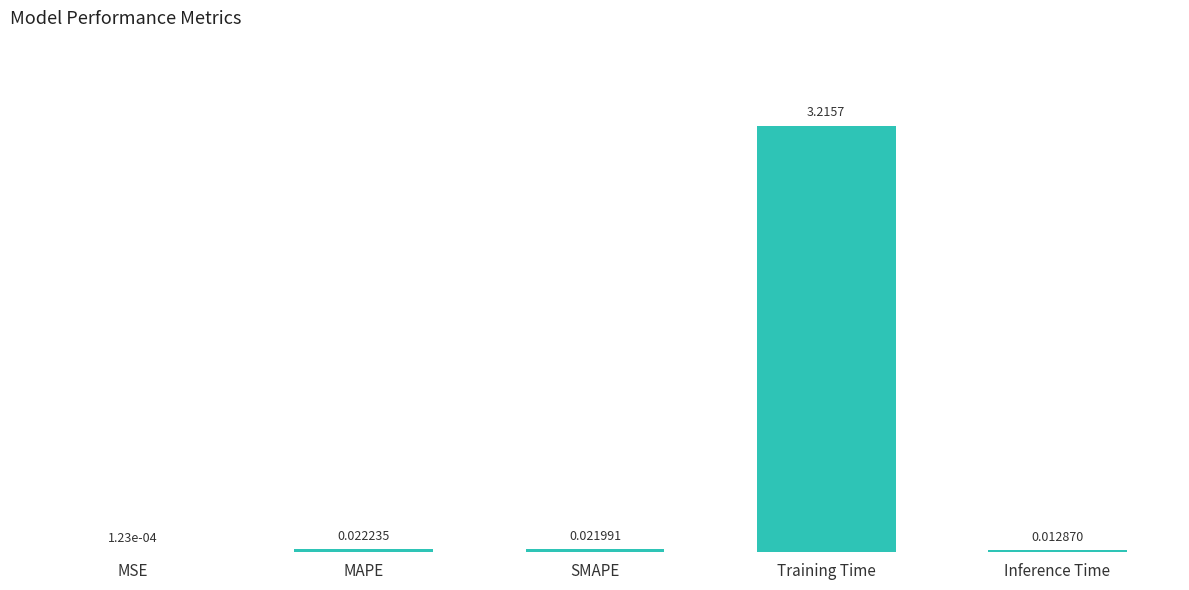

Which category has the highest value across all series?

Training Time